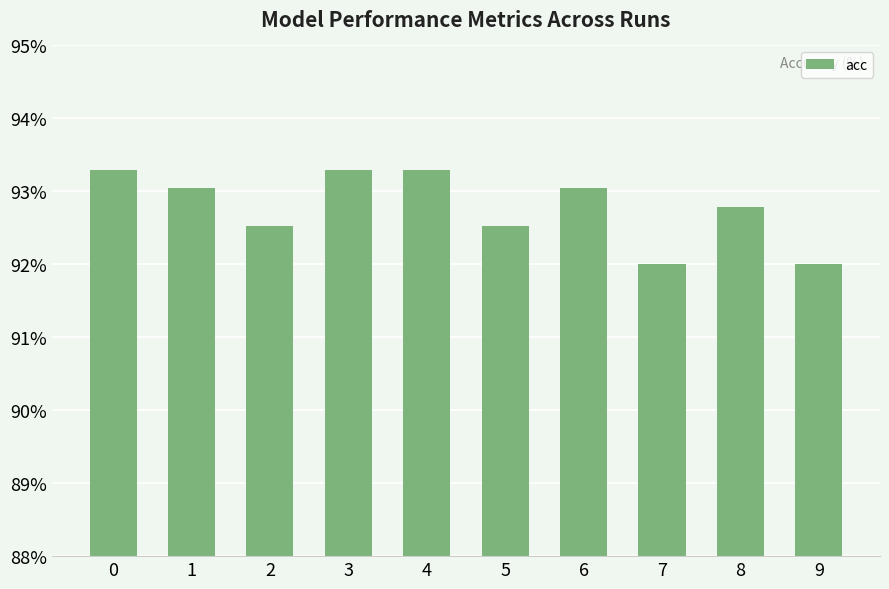

What is the difference between the maximum and minimum values?

1.3